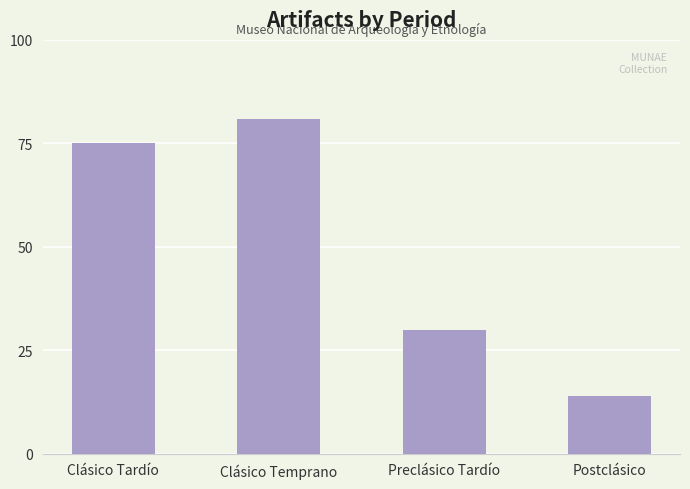

The chart shows a value of 75 at Clásico Tardío. True or false?

True